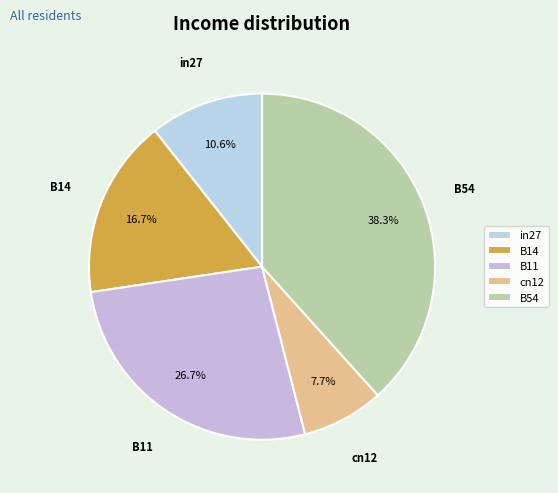

To the nearest percent, what is the difference between the B11 and cn12 slice percentages?

19%